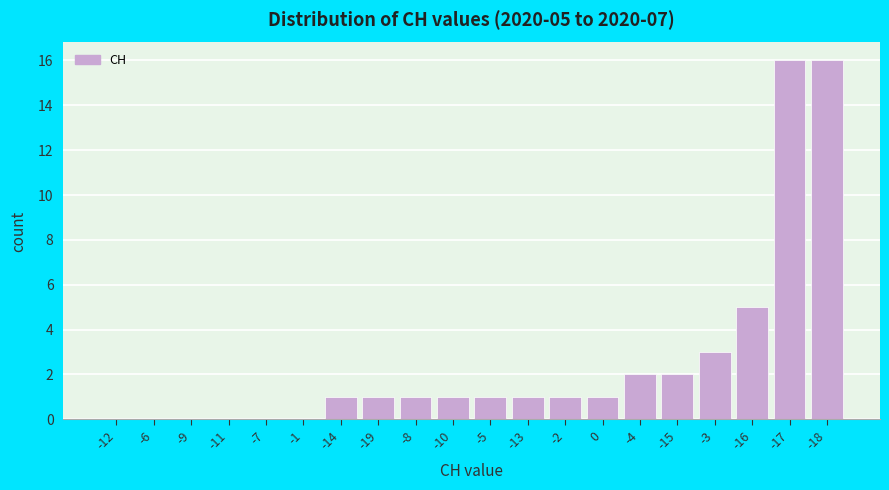

Reading left to right, what are all the values shown in this chart?

-12=0	-6=0	-9=0	-11=0	-7=0	-1=0	-14=1	-19=1	-8=1	-10=1	-5=1	-13=1	-2=1	0=1	-4=2	-15=2	-3=3	-16=5	-17=16	-18=16